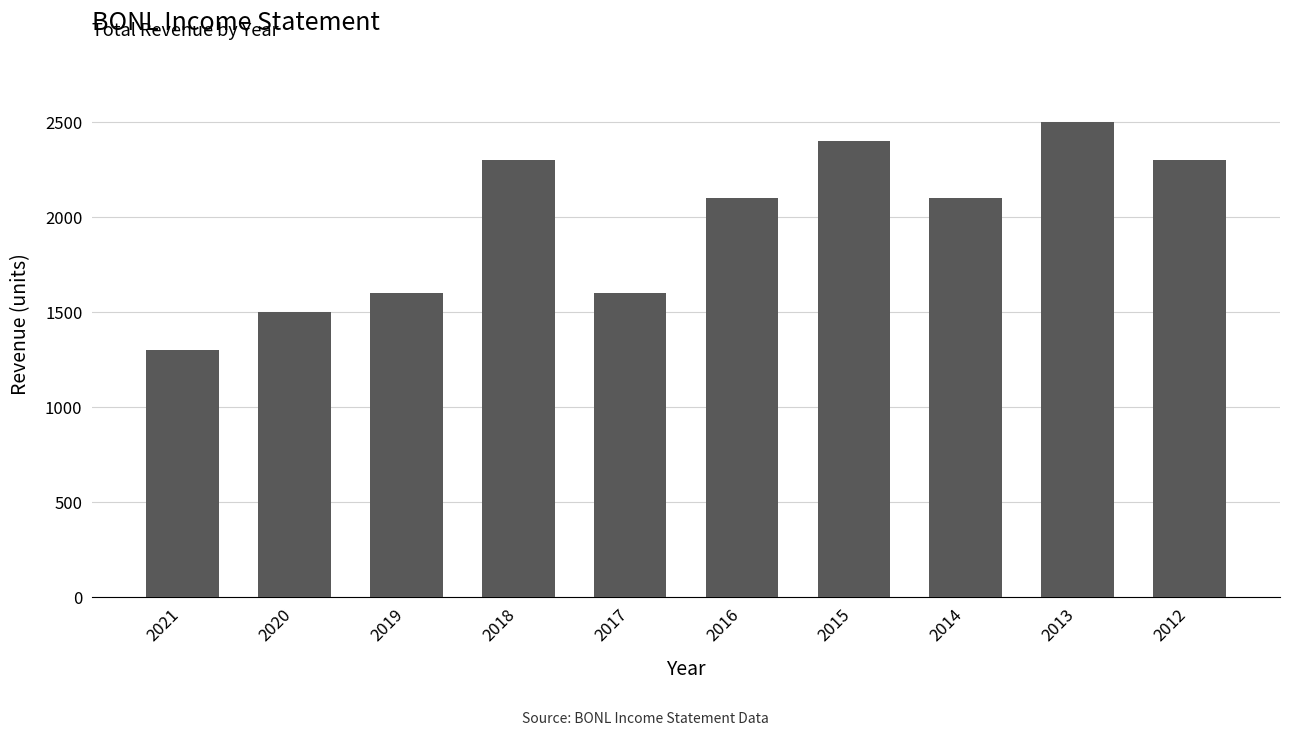

Where does the data first go above 2100?

2018